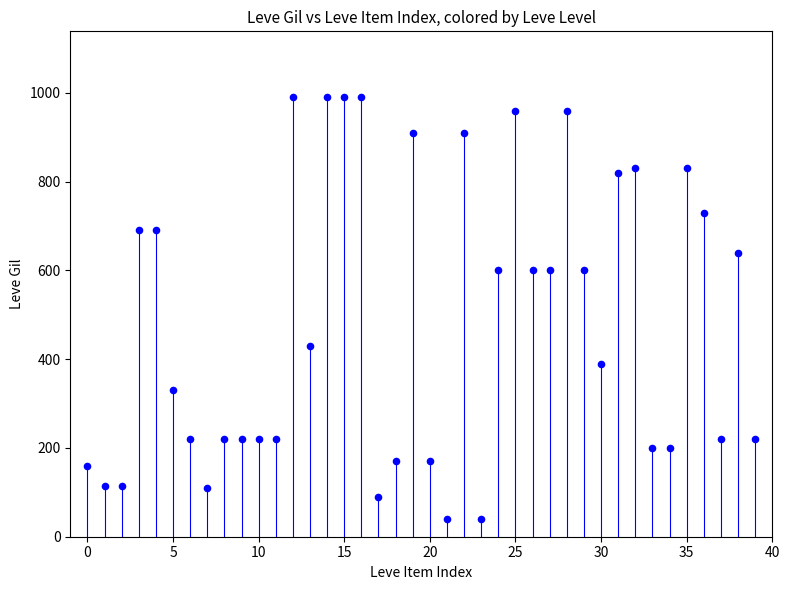

What is the range of Y values (max minus min)?

950